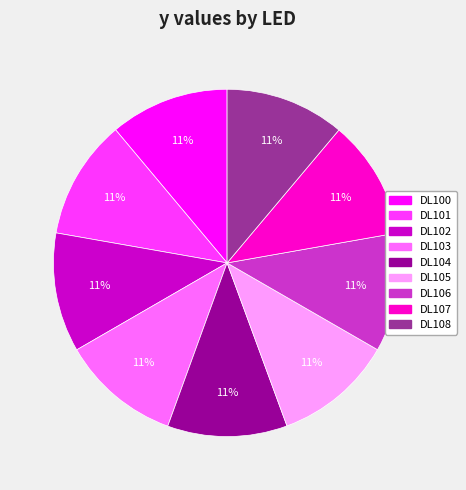

To the nearest percent, what portion does DL100 represent?

11%